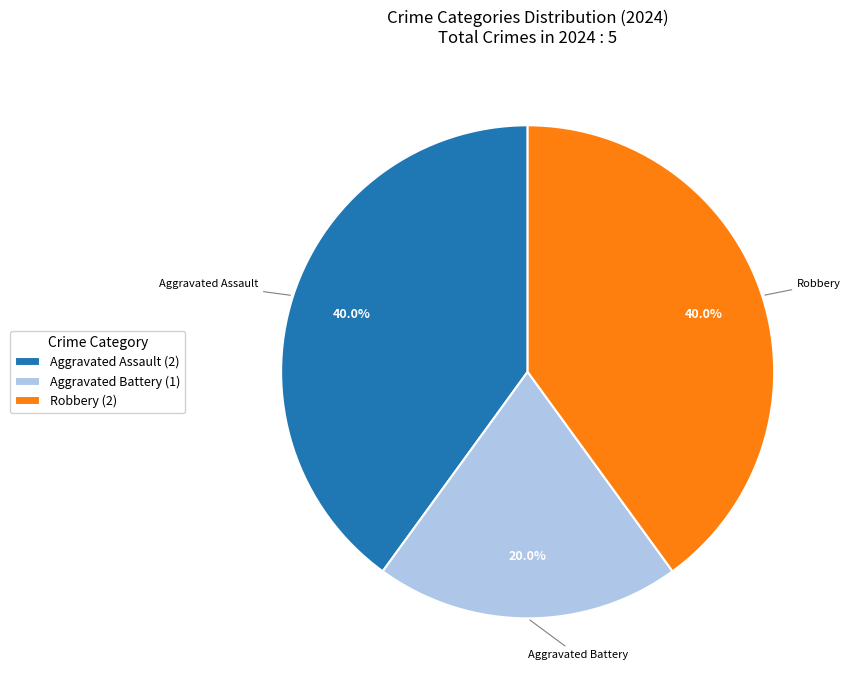

Does Robbery (2) account for over 50% of the chart?

No